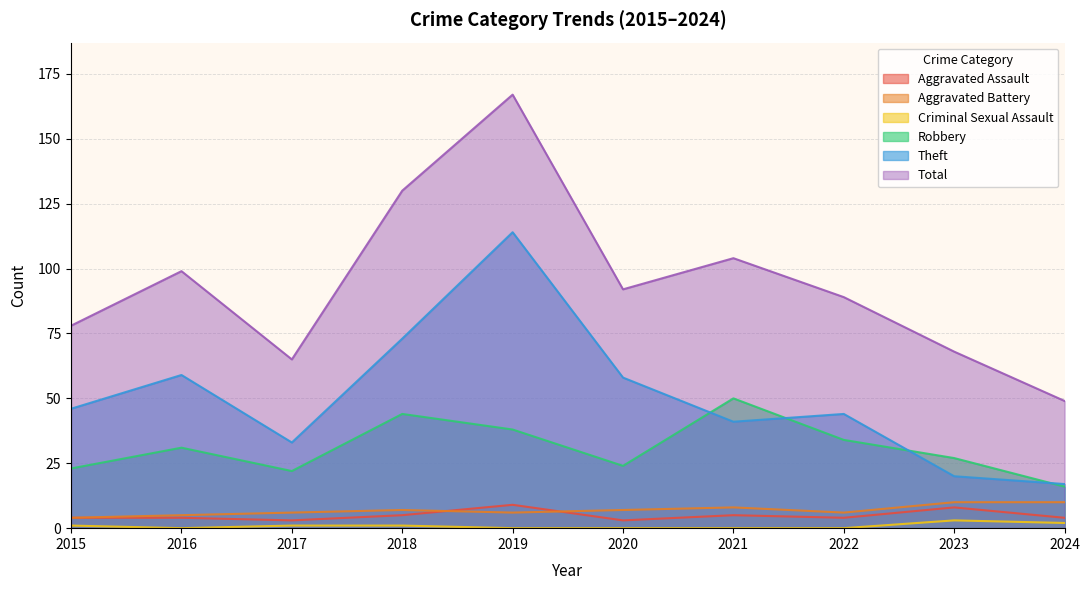

What is the average value of the Theft series?

50